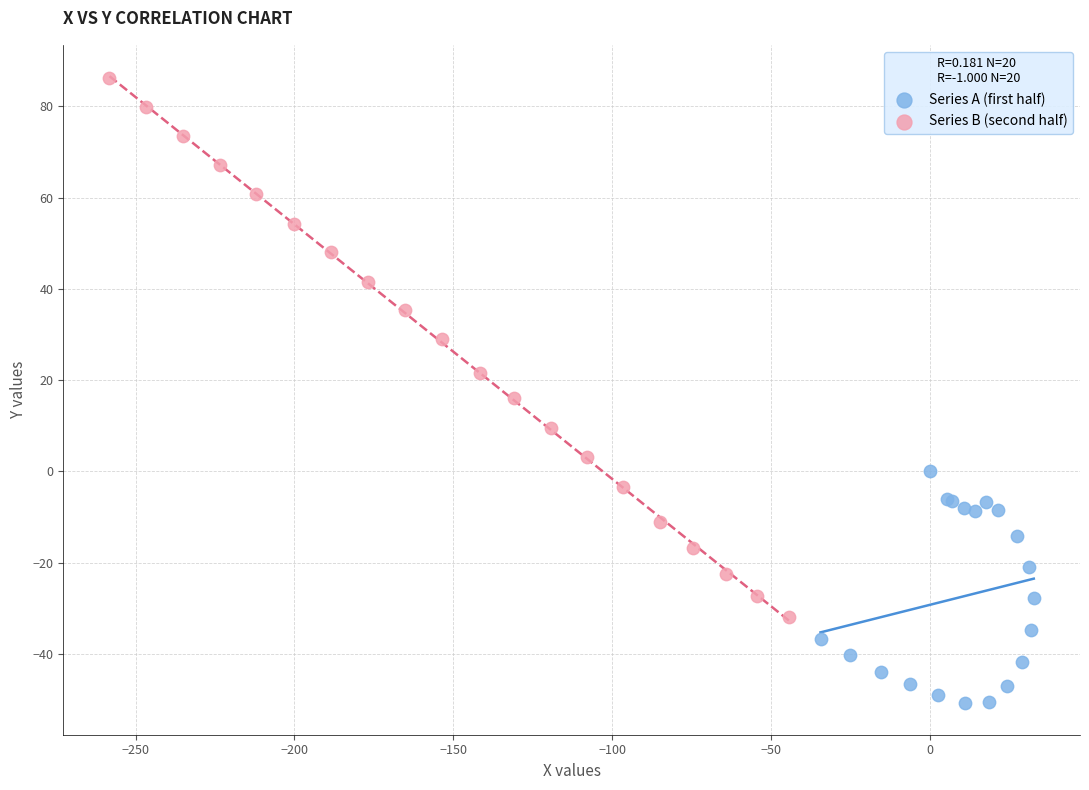

Which series has the largest Y range (max minus min)?

Series B (second half)